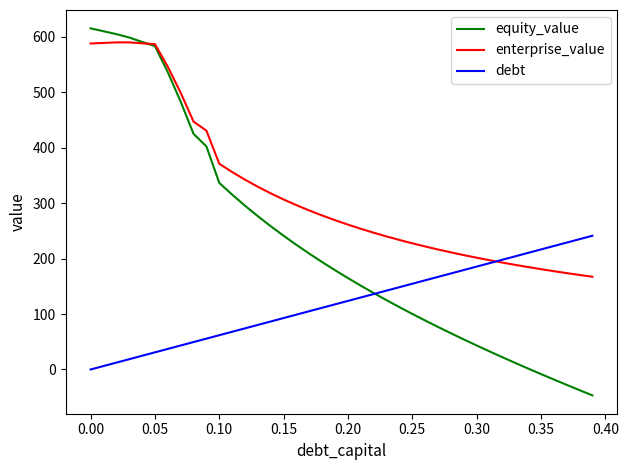

Is this an area chart (filled region under the line)?

No